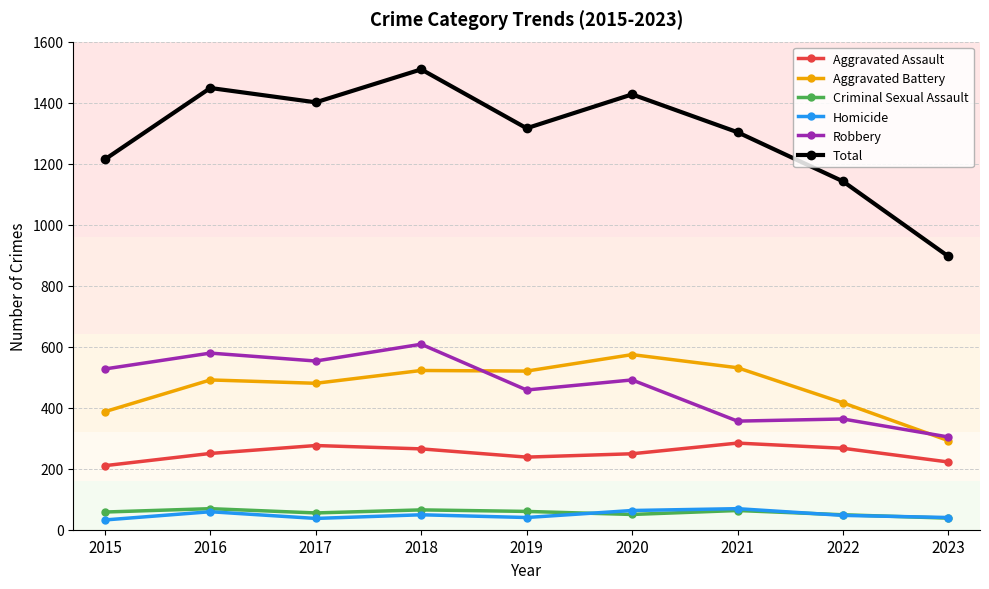

True or false: Homicide and Aggravated Battery cross at least once.

False